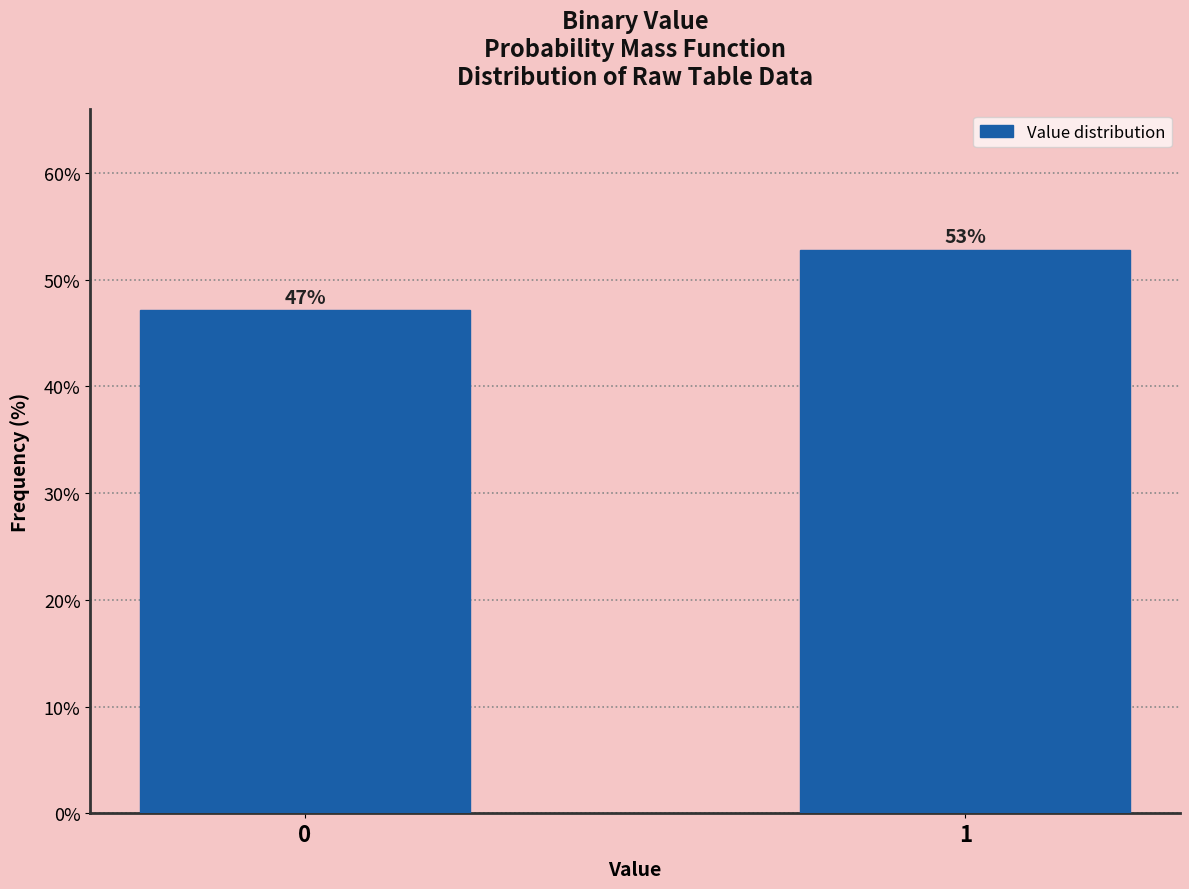

True or false: the data shows 52.8 at 1.

True